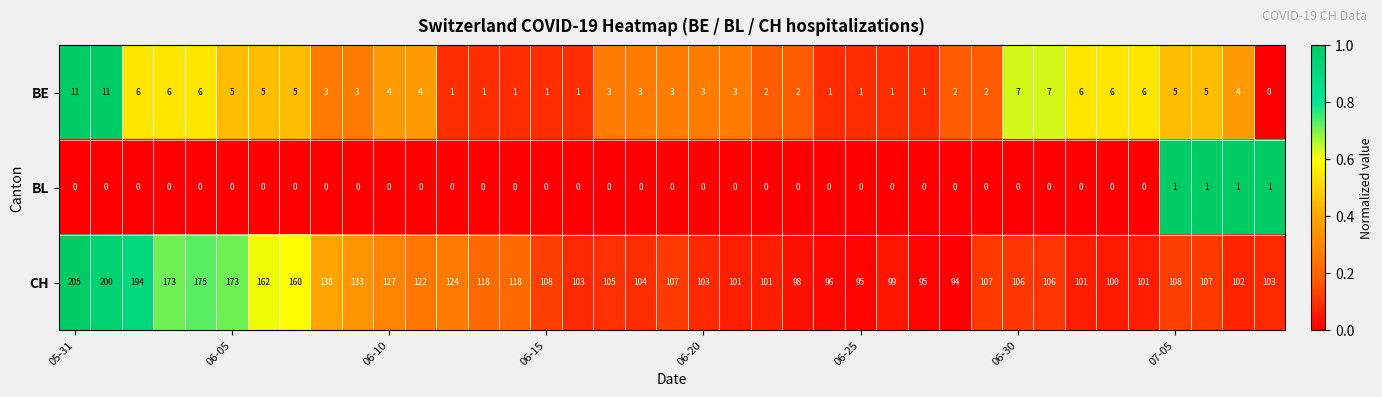

Which series has the largest total across all categories?

CH